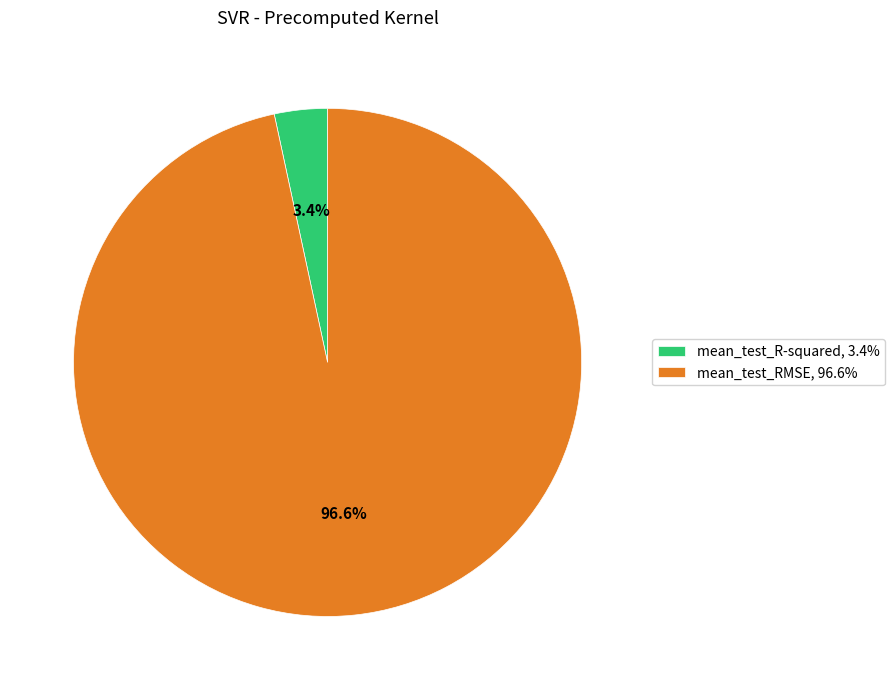

Which slice is the largest?

mean_test_RMSE